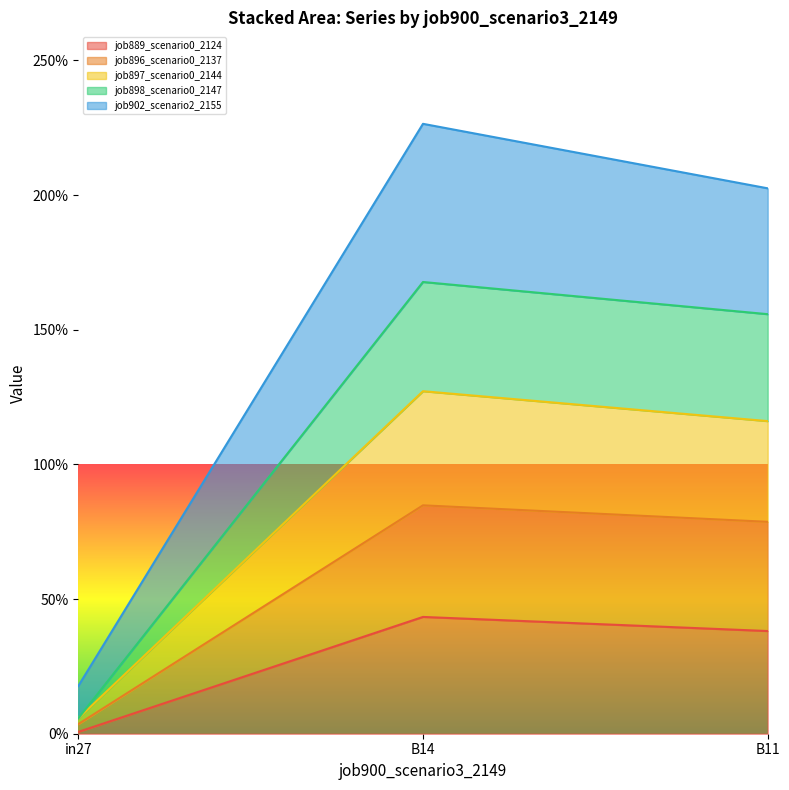

At which label is job896_scenario0_2137 closest to 0?

in27